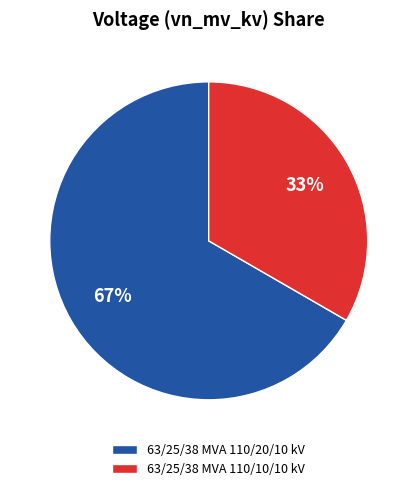

What is the ratio of the value at 63/25/38 MVA 110/20/10 kV to the value at 63/25/38 MVA 110/10/10 kV?

2.0